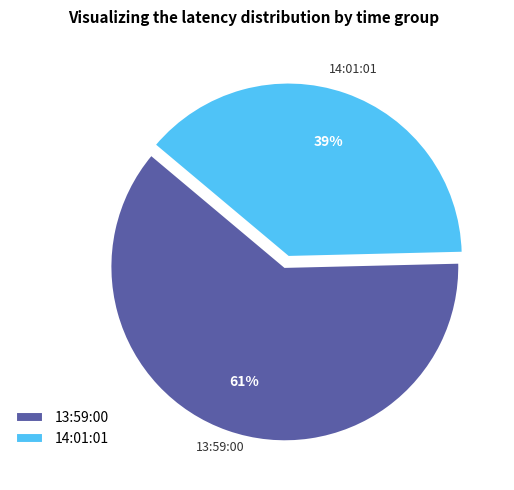

To the nearest percent, what is the average slice percentage?

50%